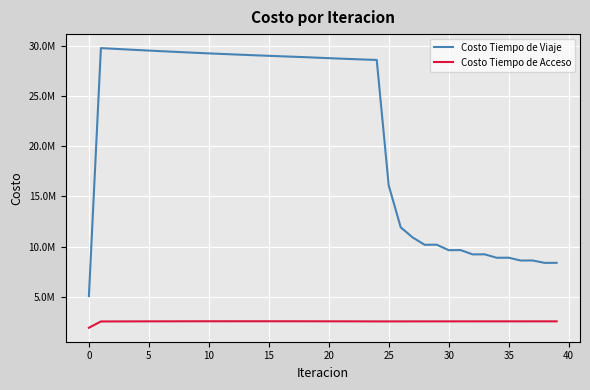

What is the difference between the maximum and minimum values in the Costo Tiempo de Acceso series?

644484.0